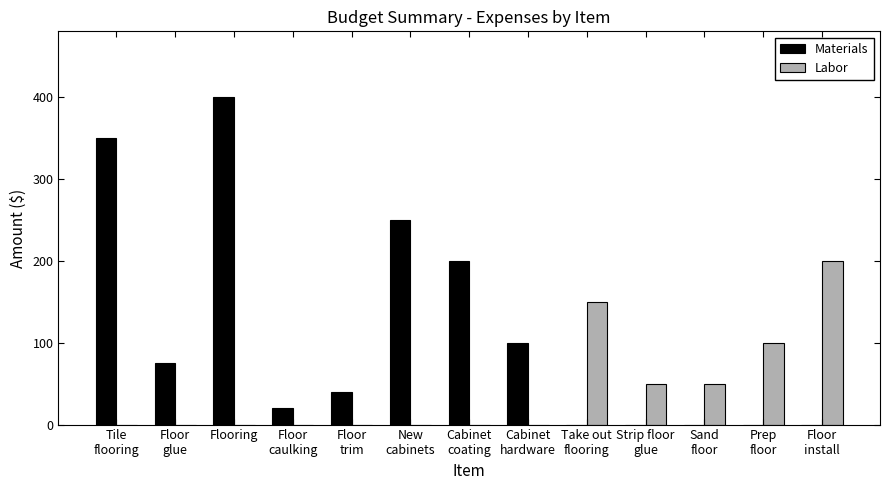

Reading left to right, list all the values displayed in this chart.

Materials: 350	75	400	20	40	250	200	100	0	0	0	0	0
Labor: 0	0	0	0	0	0	0	0	150	50	50	100	200